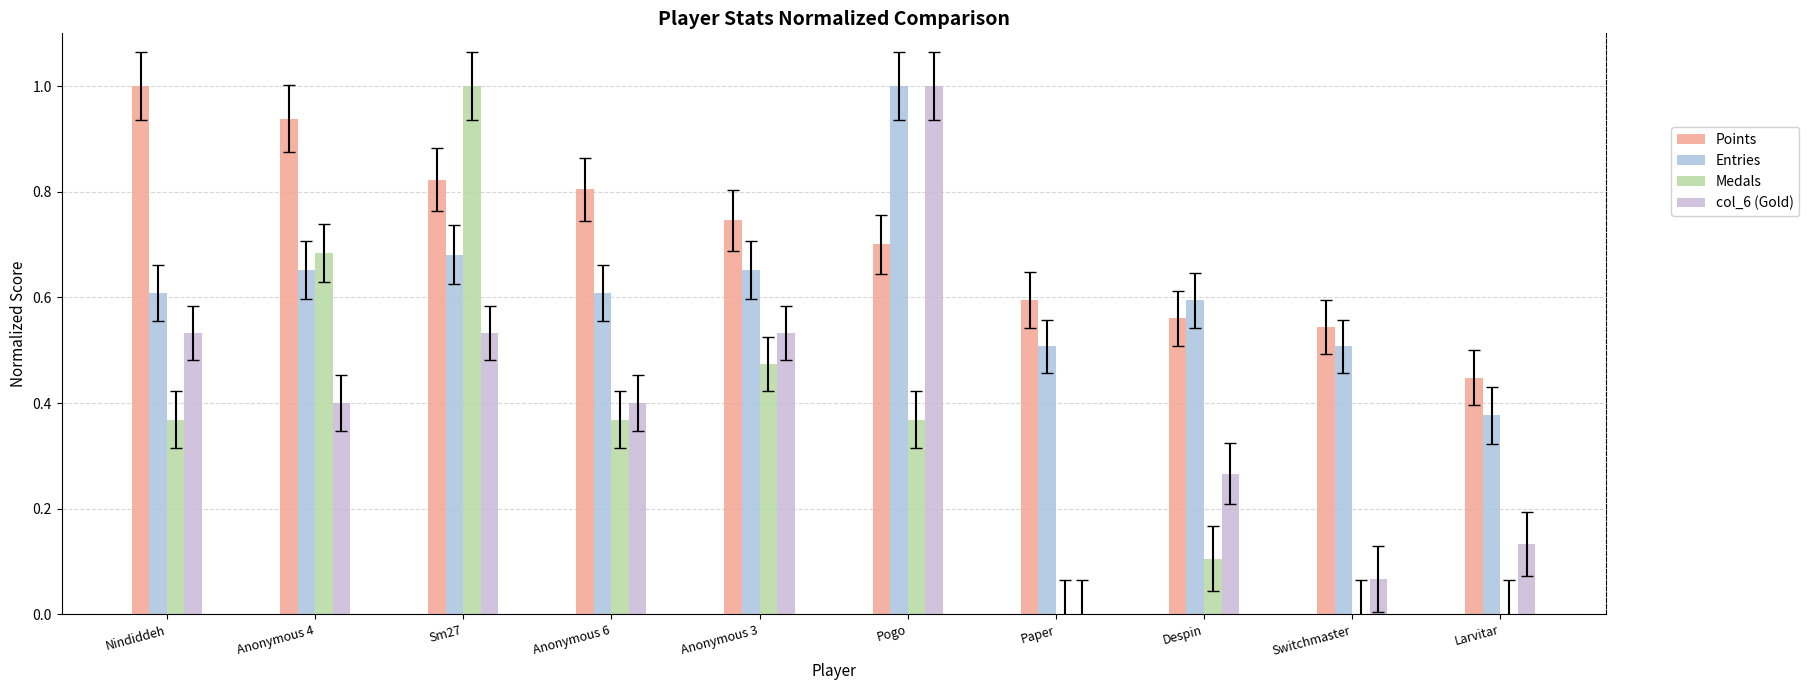

What is the total value across all series at Larvitar?

1.0